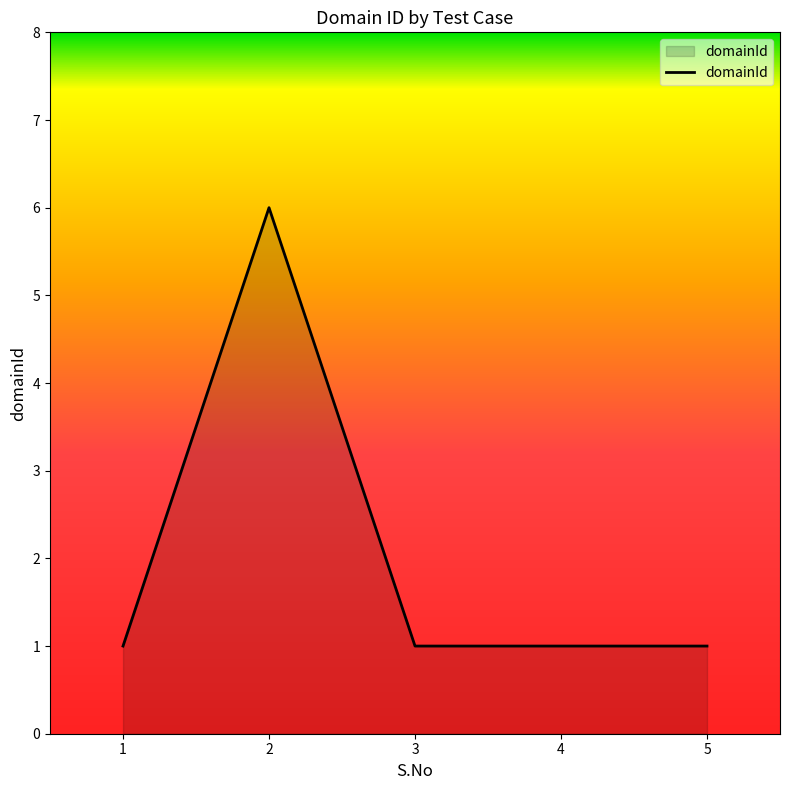

True or false: the data has more than 2 interior local peaks.

False